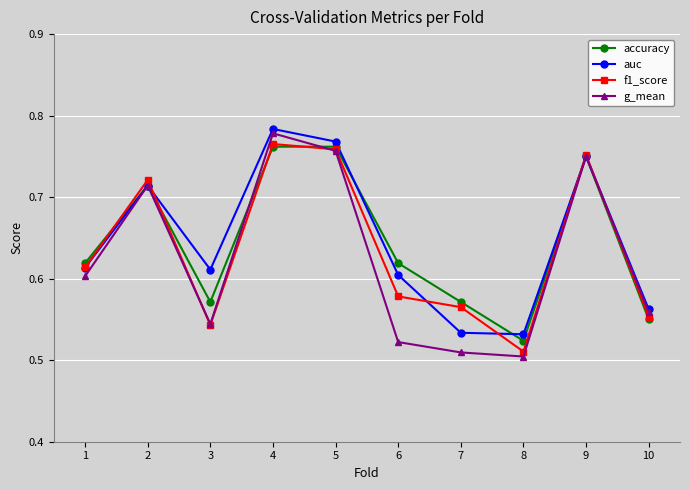

At which category is the sum across all series the highest?

4